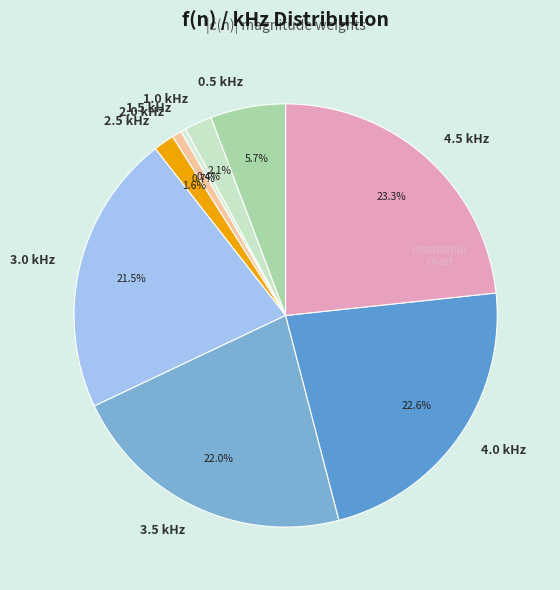

How many slices are in this pie chart?

9